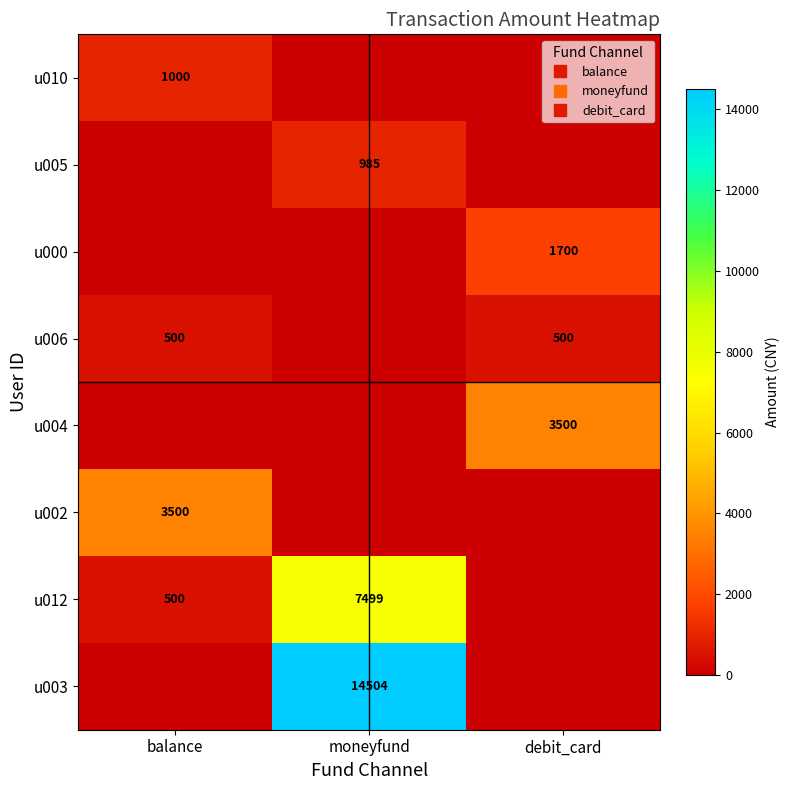

Which series has the widest spread of values?

u003